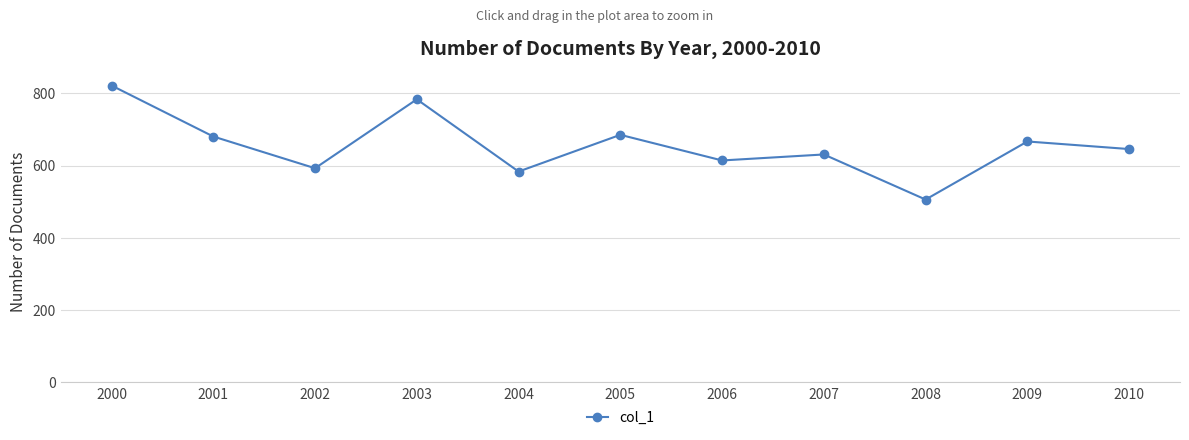

Where is the data nearest to the value 664?

2009